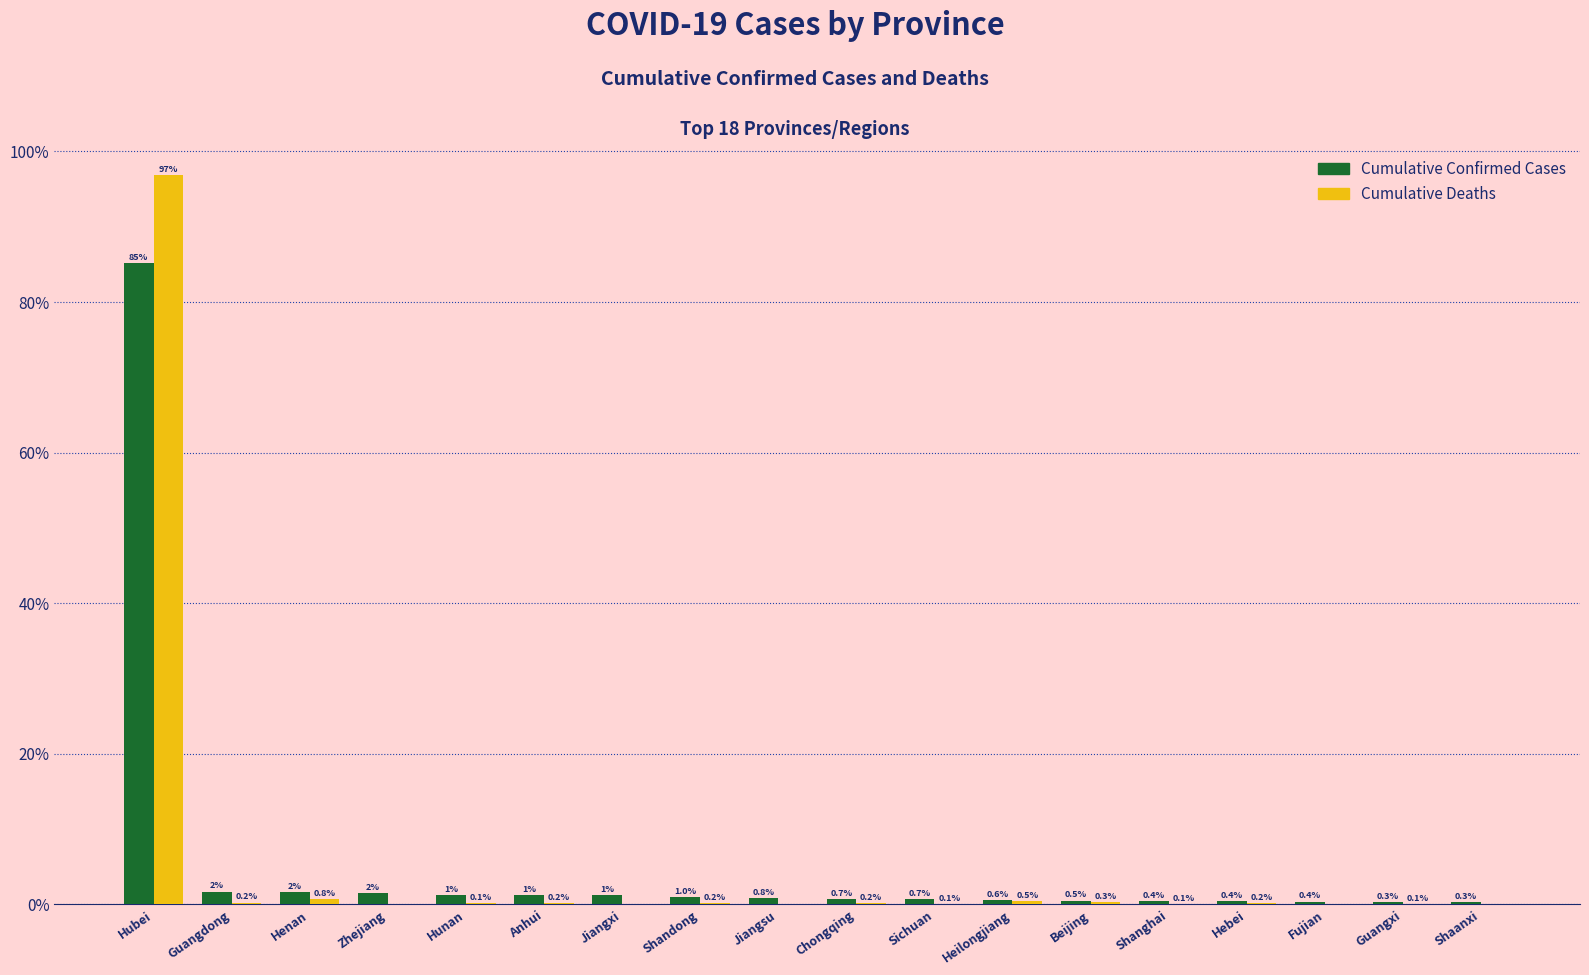

Which series changed the most between Hunan and Chongqing?

Cumulative Confirmed Cases